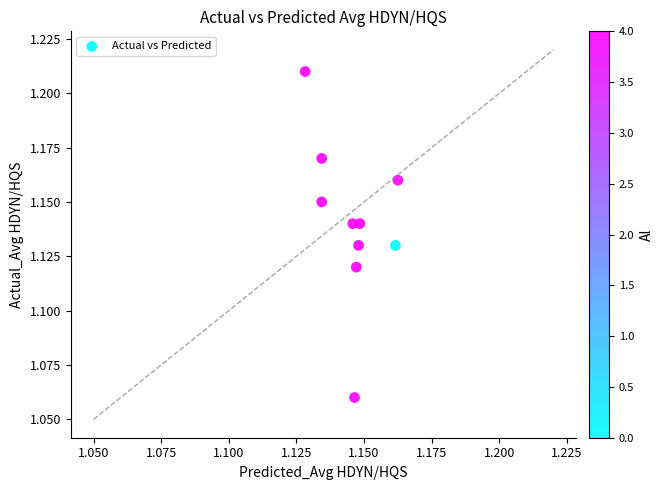

Count the number of points in this scatter plot.

10